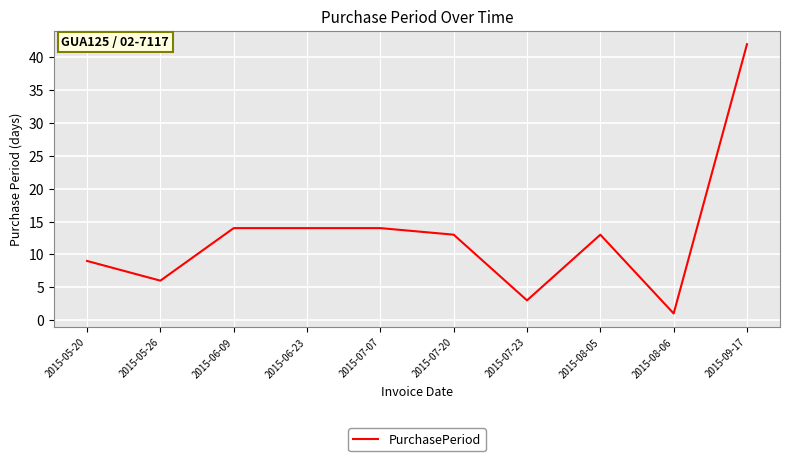

Reading left to right, extract all data points from this chart.

9	6	14	14	14	13	3	13	1	42